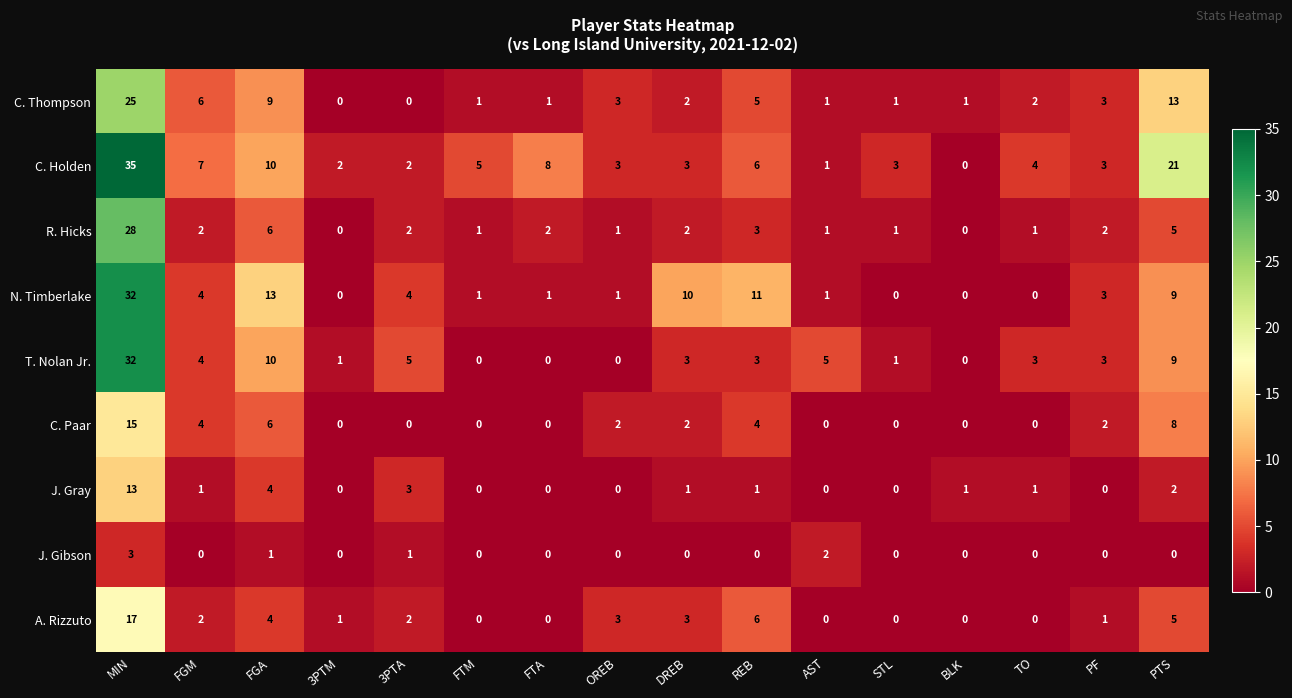

What is the difference between the highest and lowest values at STL?

3